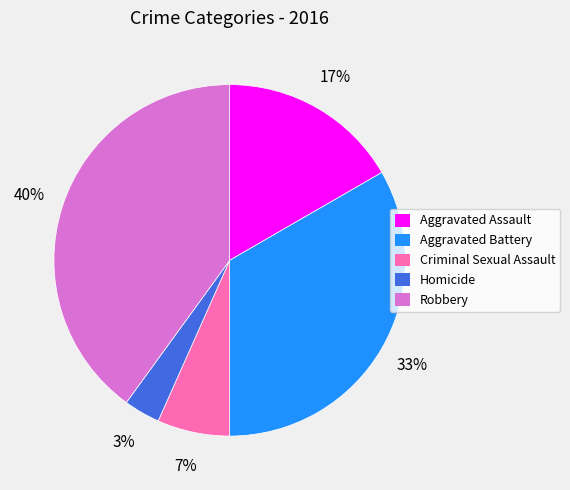

Do Aggravated Battery and Criminal Sexual Assault together represent more than half of the pie?

No